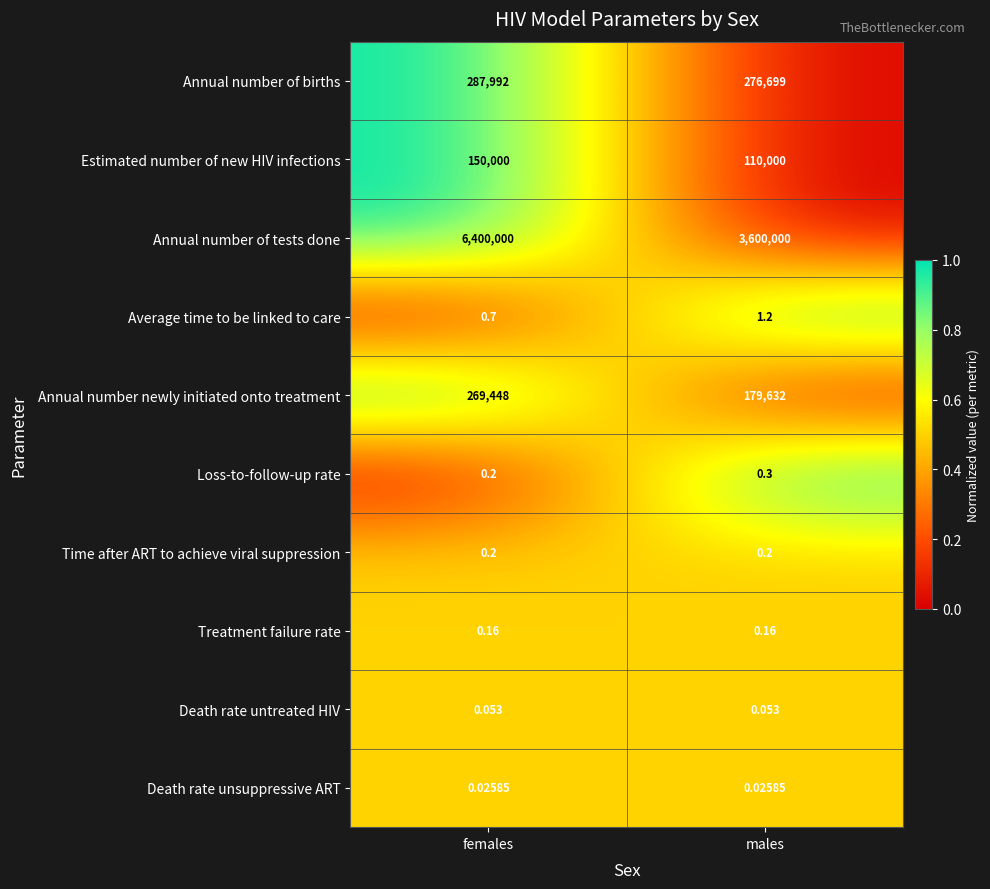

At which label does Average time to be linked to care first exceed 1?

males